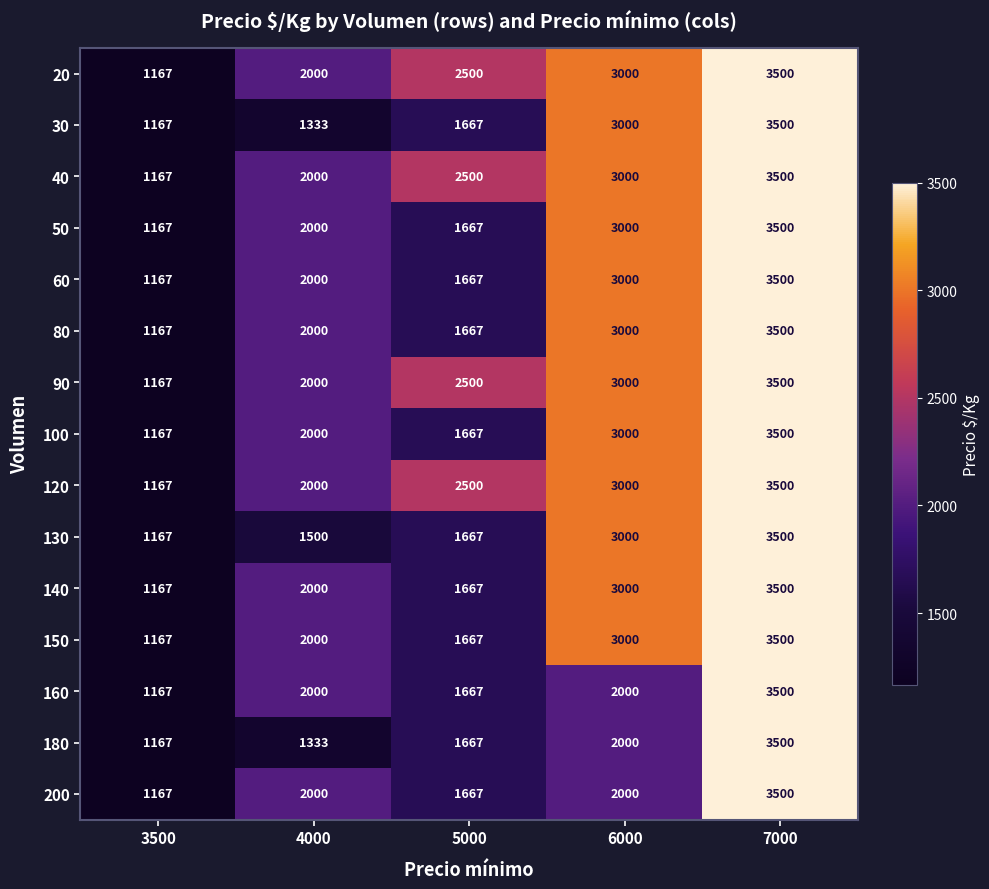

Where is 90 nearest to the value 2333?

5000